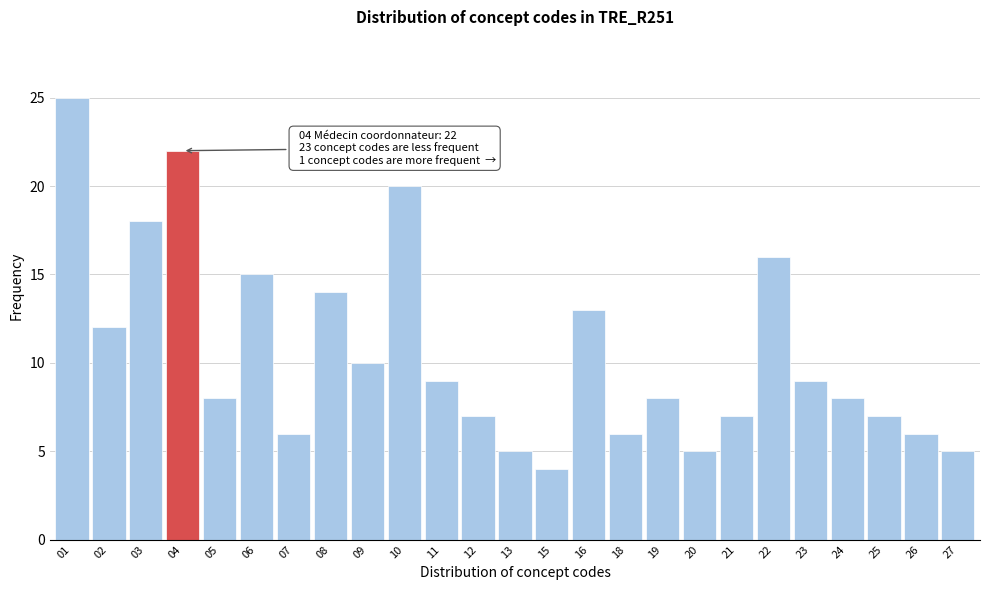

Reading right to left, transcribe all the data shown in this chart.

27=5	26=6	25=7	24=8	23=9	22=16	21=7	20=5	19=8	18=6	16=13	15=4	13=5	12=7	11=9	10=20	09=10	08=14	07=6	06=15	05=8	04=22	03=18	02=12	01=25